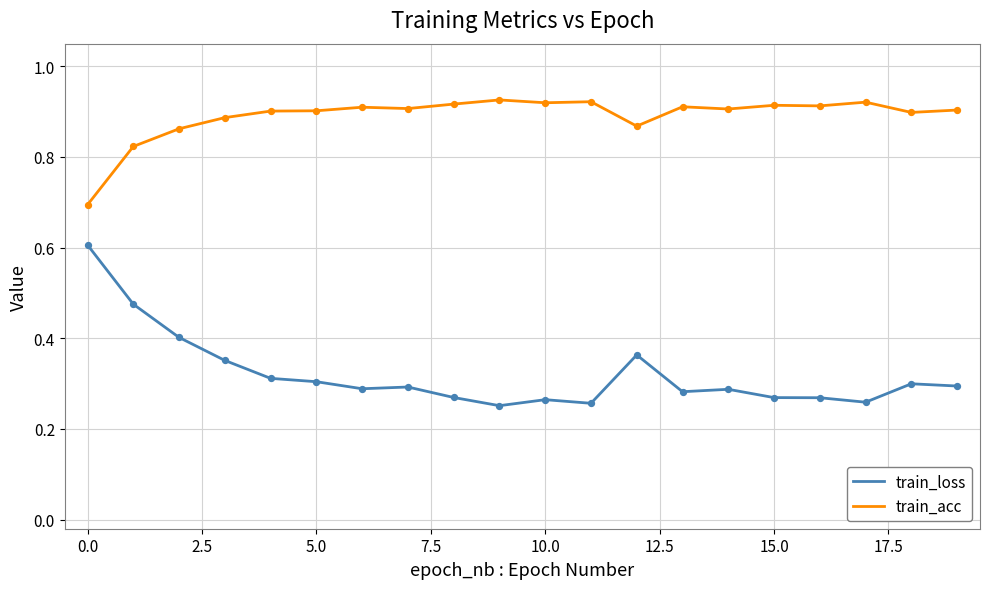

At how many categories does at least one series exceed 0?

20